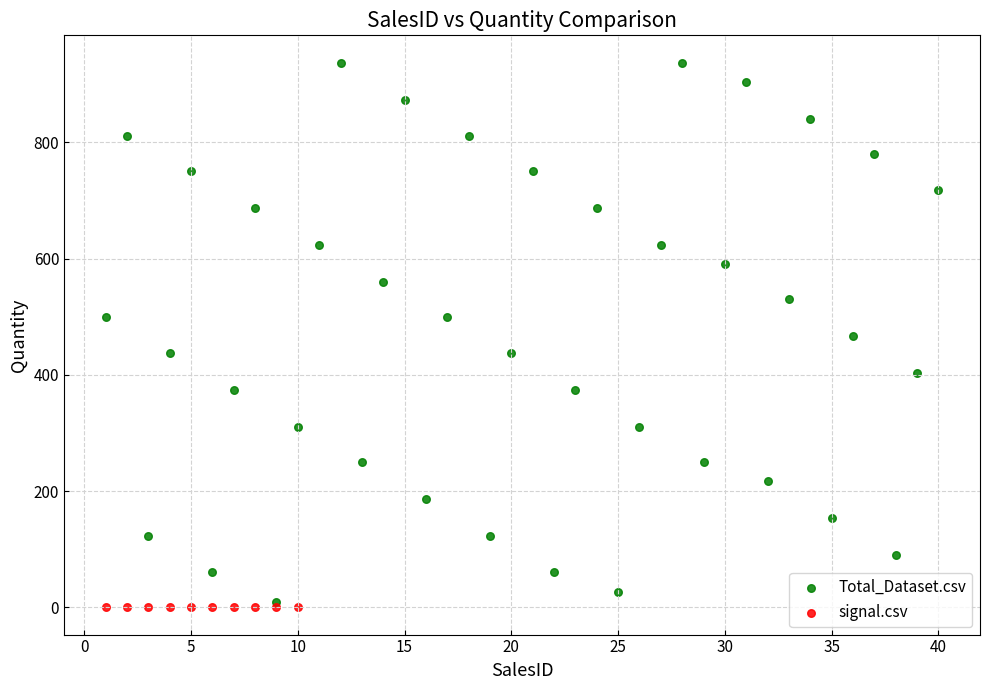

Which series has the widest spread of Y values?

Total_Dataset.csv